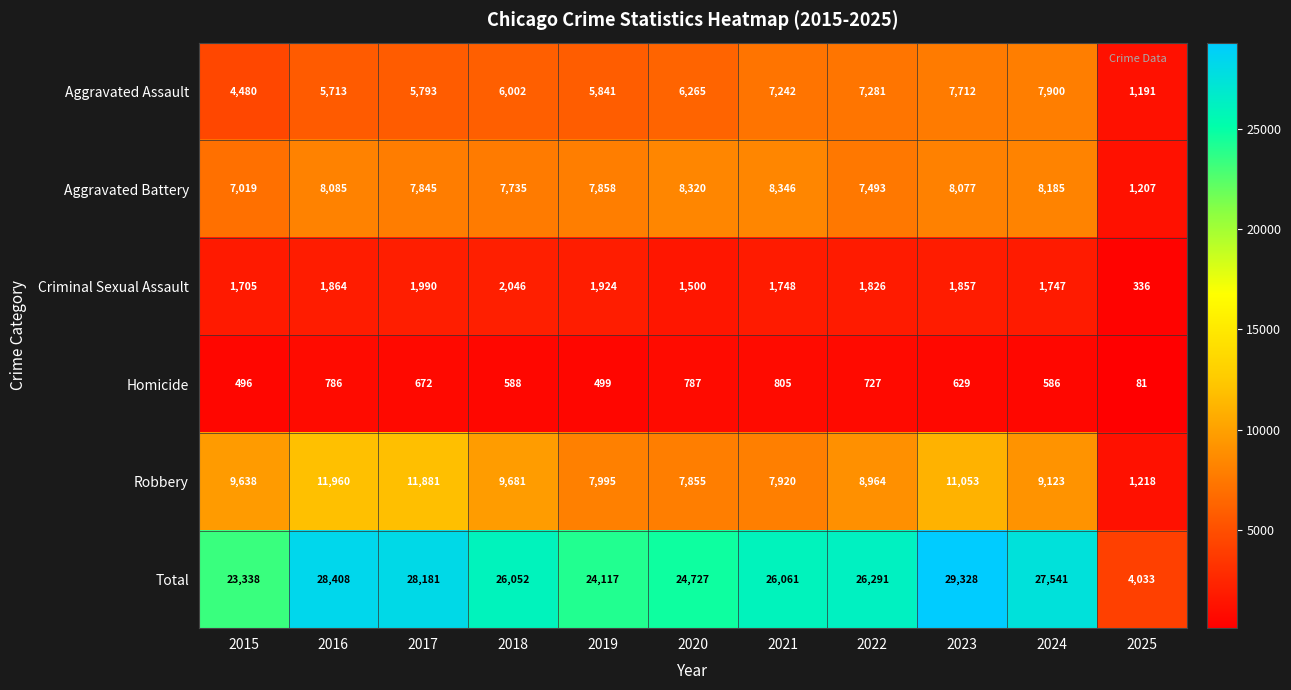

True or false: Aggravated Battery has a value of 7858 at 2019.

True